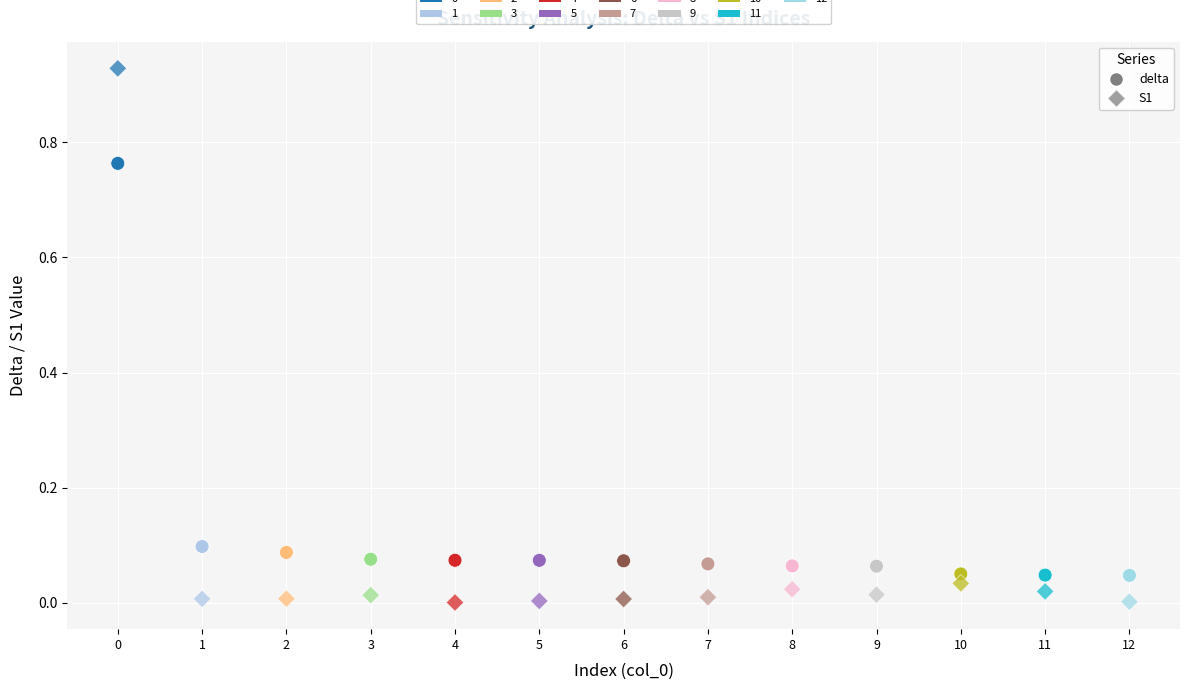

How many points are shown in the scatter plot?

26